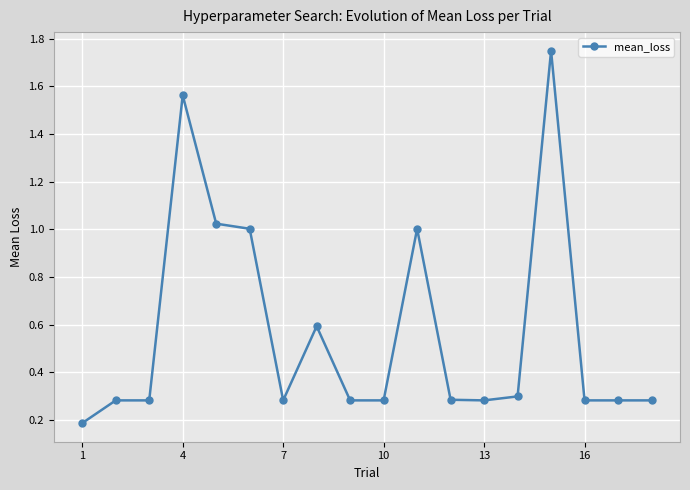

True or false: there are more than 0 points higher than both neighbors.

True